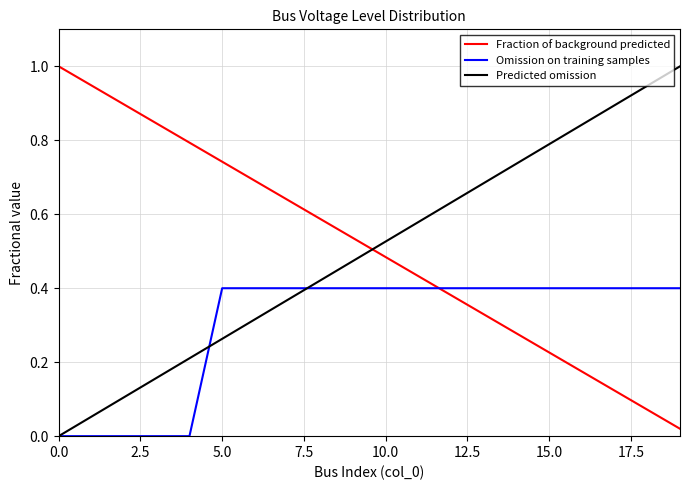

Does the chart have visible grid lines?

Yes